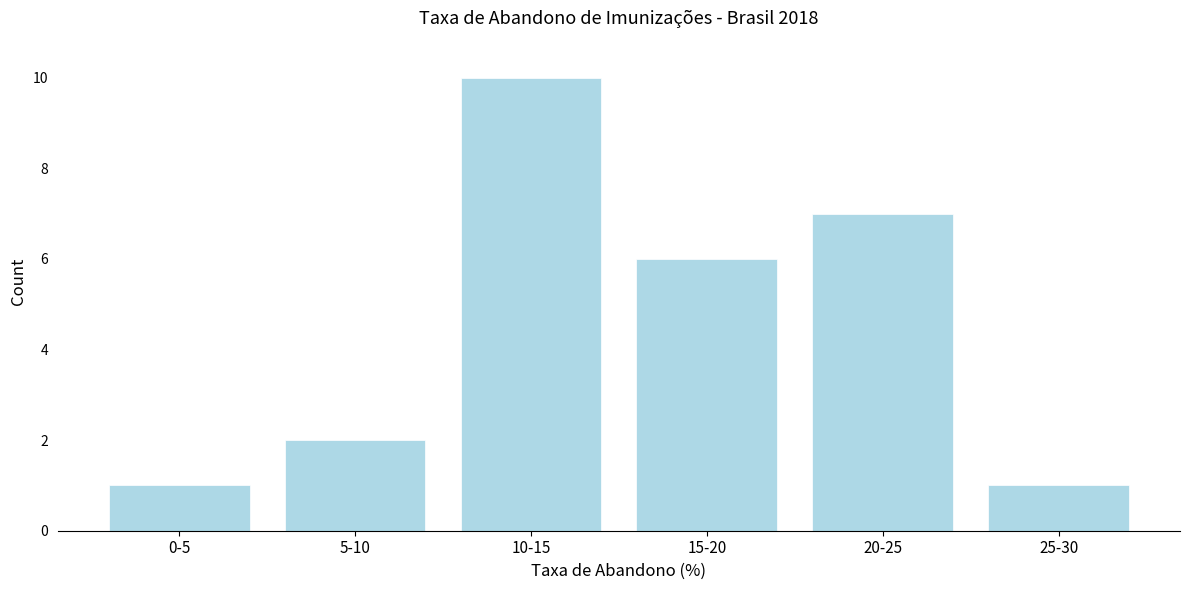

Reading left to right, extract all data points from this chart.

1	2	10	6	7	1